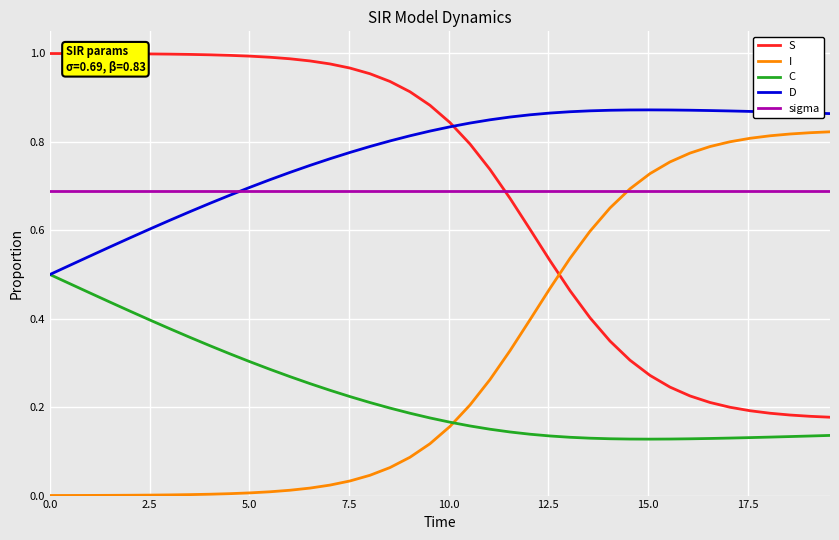

How many times do S and I cross each other?

1